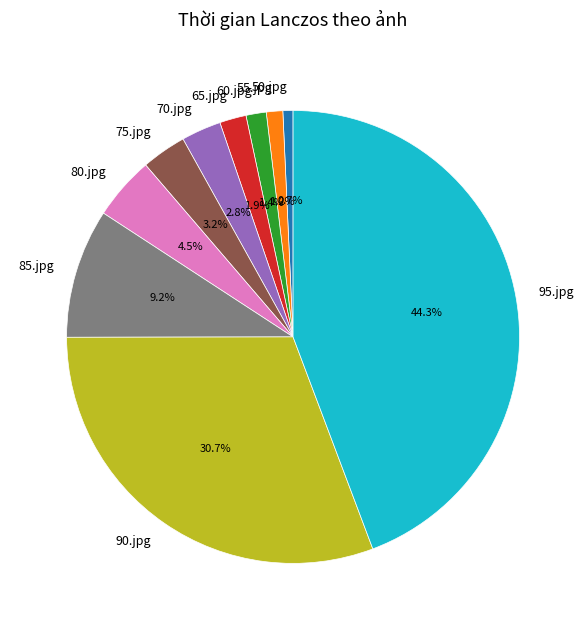

What portion of the pie excludes 80.jpg?

95.5%